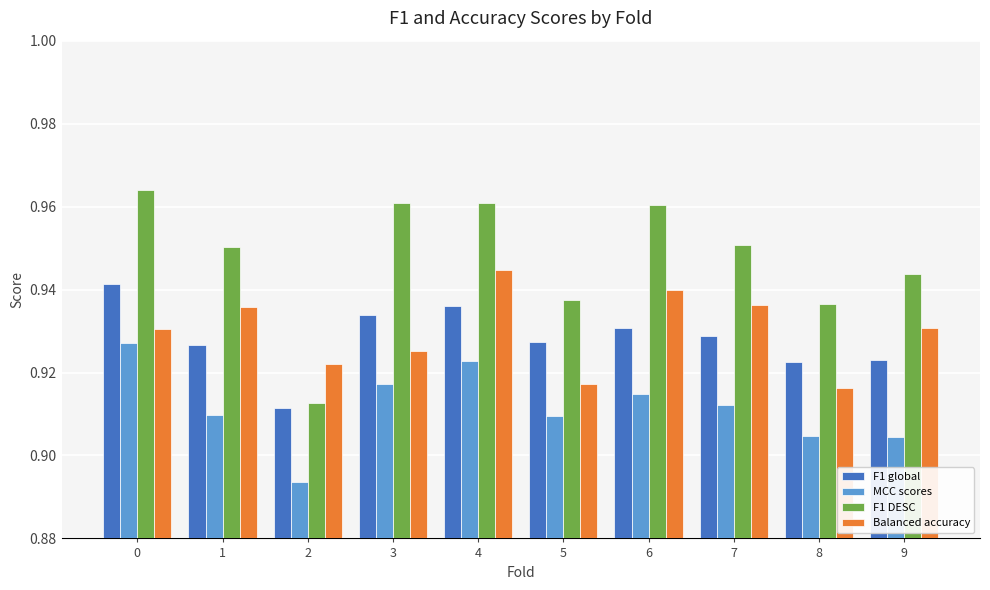

What is the difference between the maximum and minimum values in the F1 DESC series?

0.1